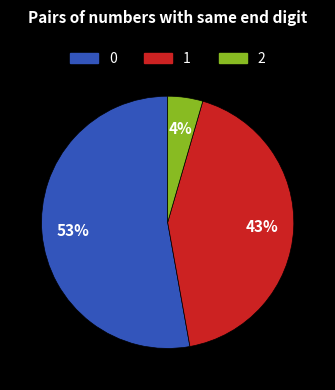

Does any single category account for the majority?

Yes